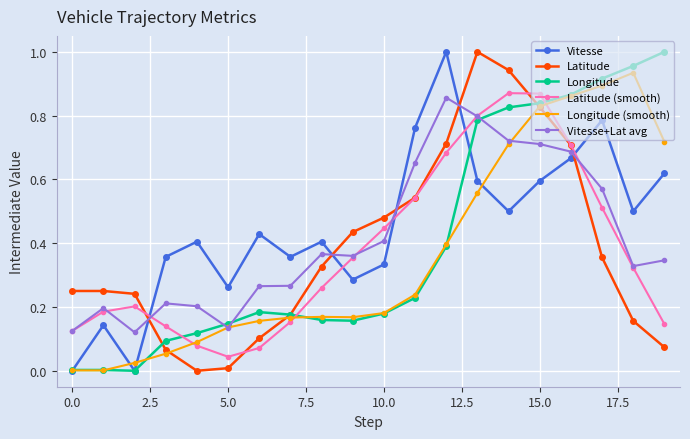

True or false: Vitesse+Lat avg and Latitude cross at least once.

True